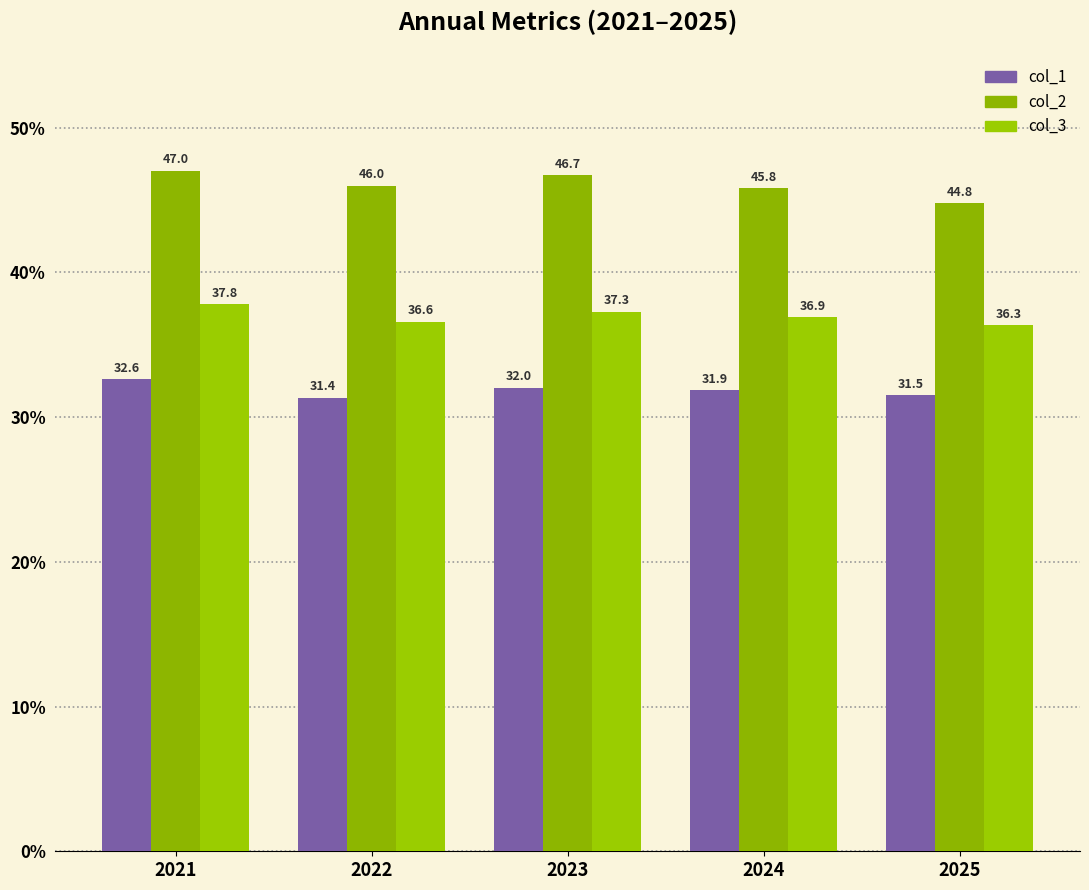

At which category is the sum across all series the highest?

2021